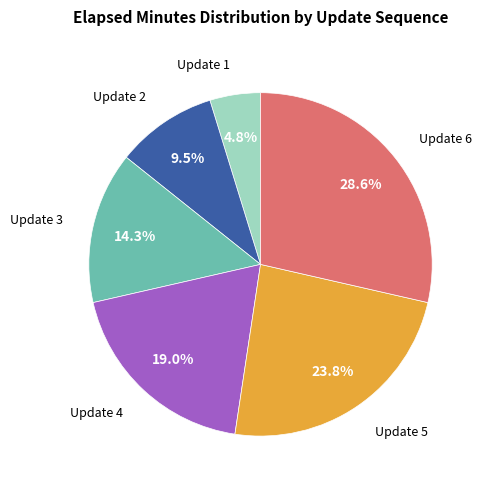

Does any single category account for the majority?

No